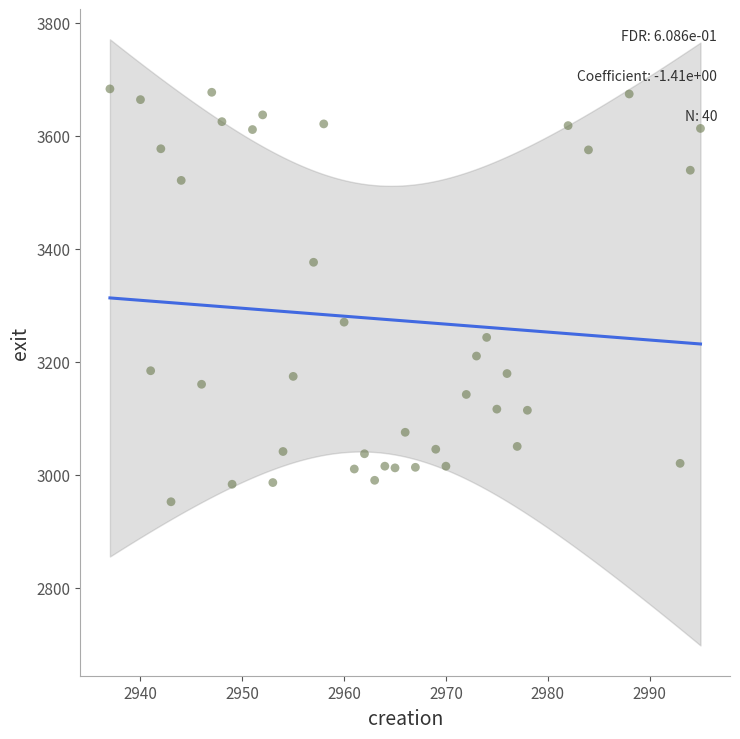

What Y value in the scatter plot is closest to 3317?

3270